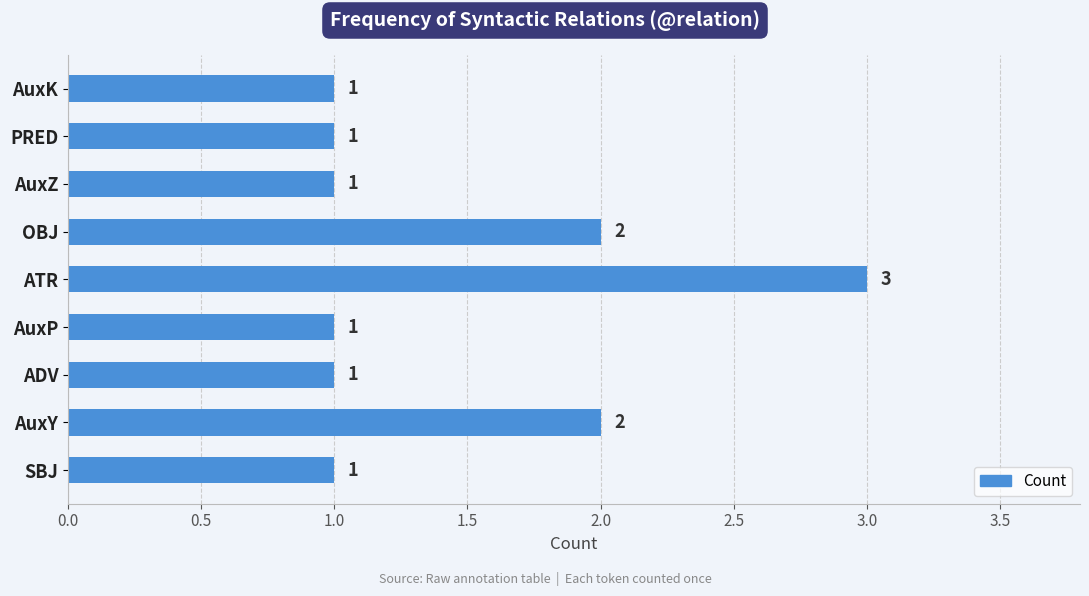

Are the bars grouped side by side (vs. stacked)?

No